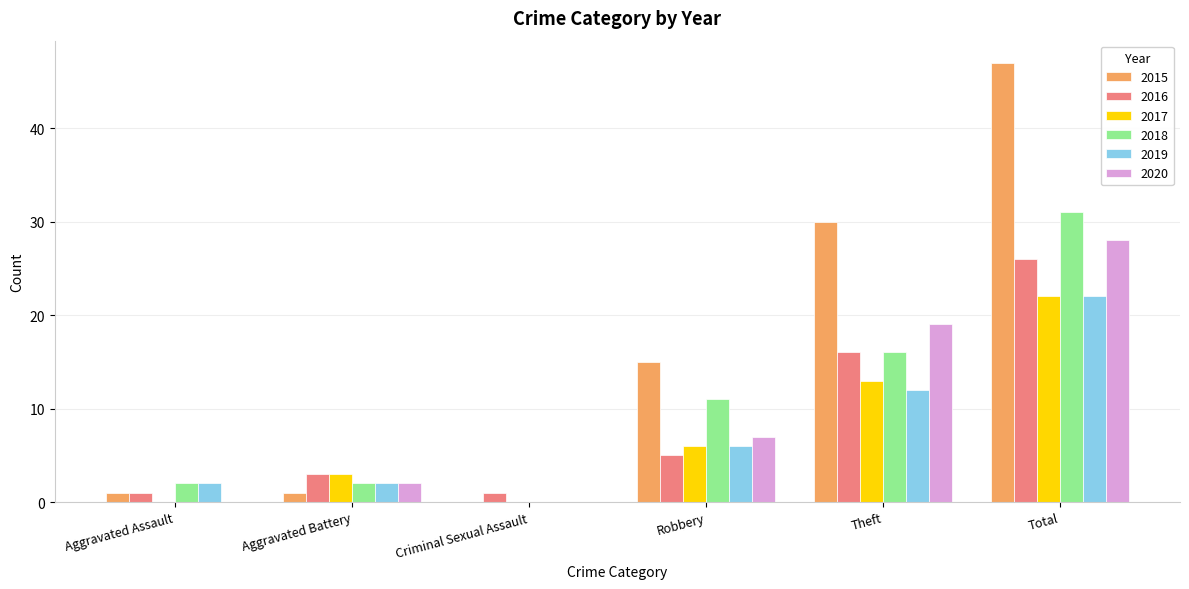

How many categories are shown in the chart?

6